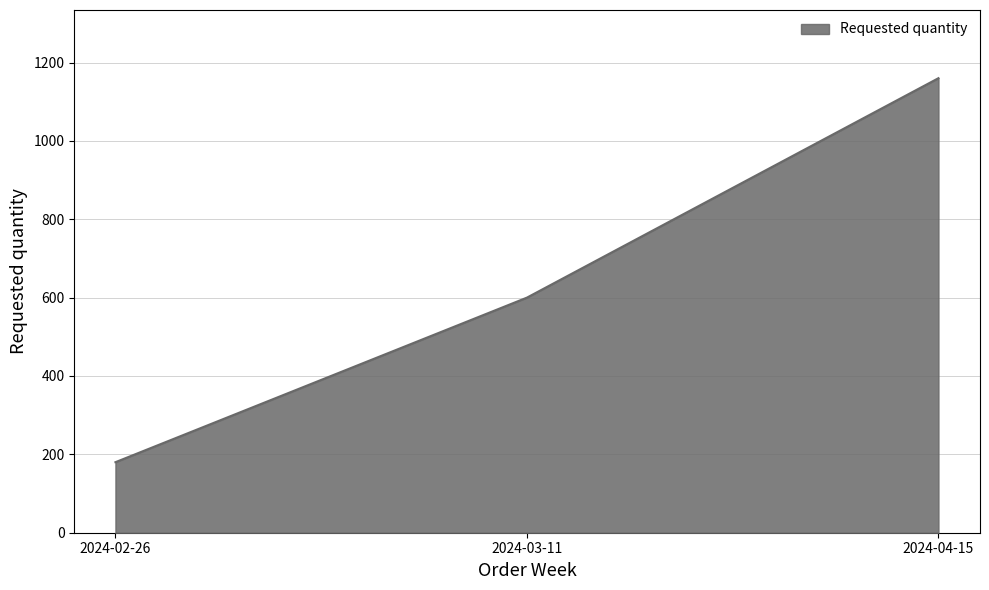

Rank the categories by value from highest to lowest.

2024-04-15, 2024-03-11, 2024-02-26